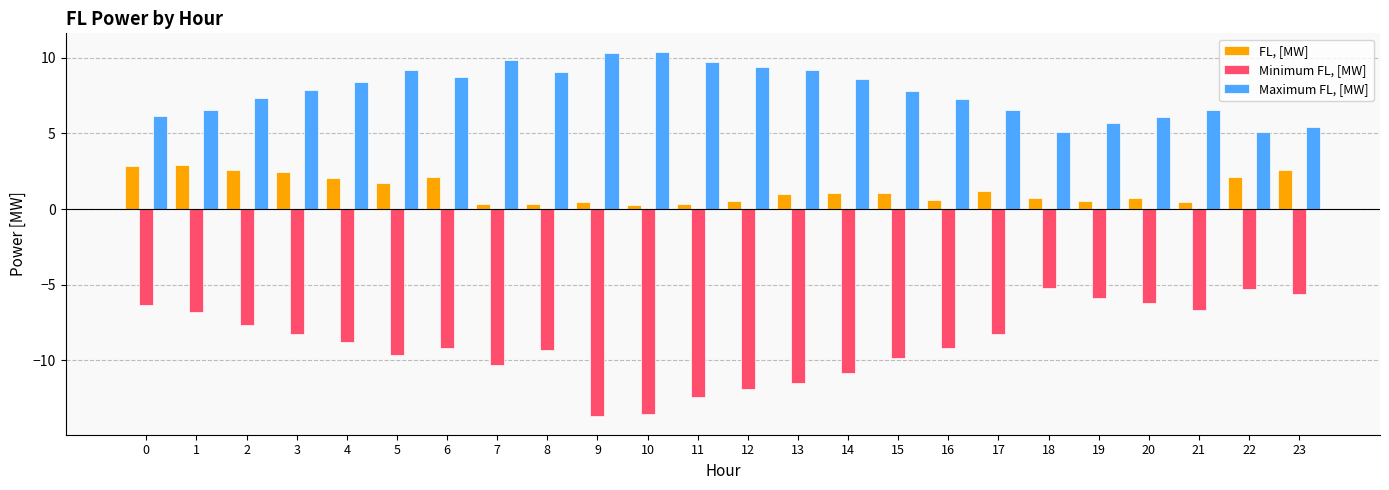

Rank the series by their maximum value, from lowest to highest.

Minimum FL, [MW], FL, [MW], Maximum FL, [MW]